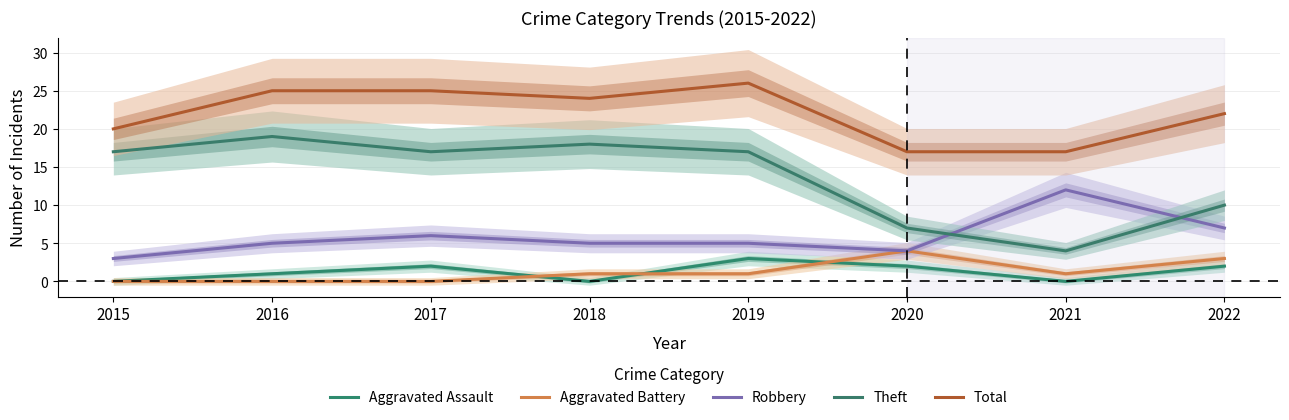

The value of Aggravated Assault at 2017 is 3. True or false?

False